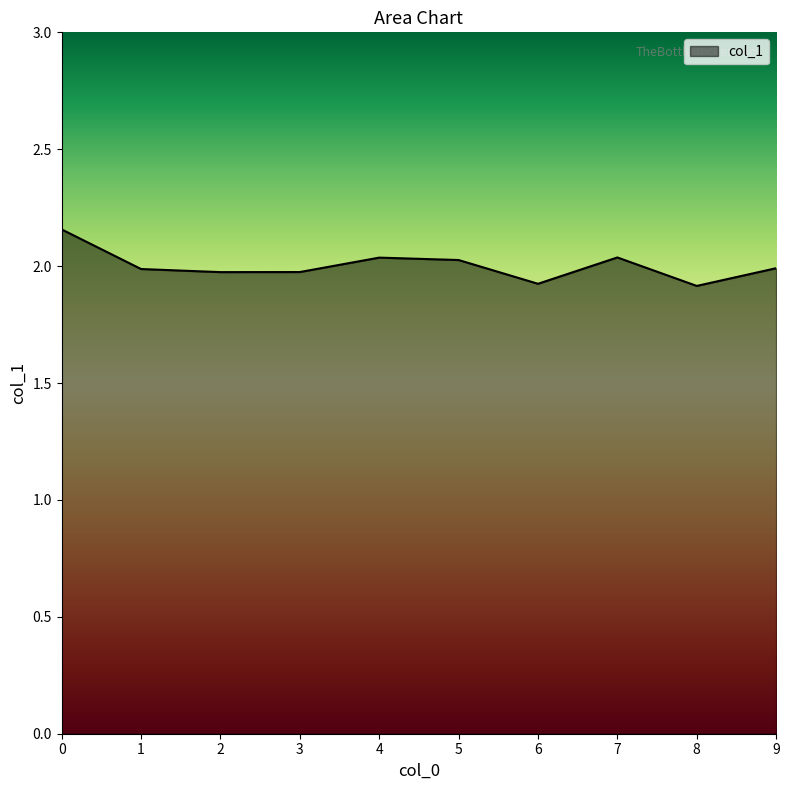

Approximately how many times larger is the value at 7 compared to 6?

1.1